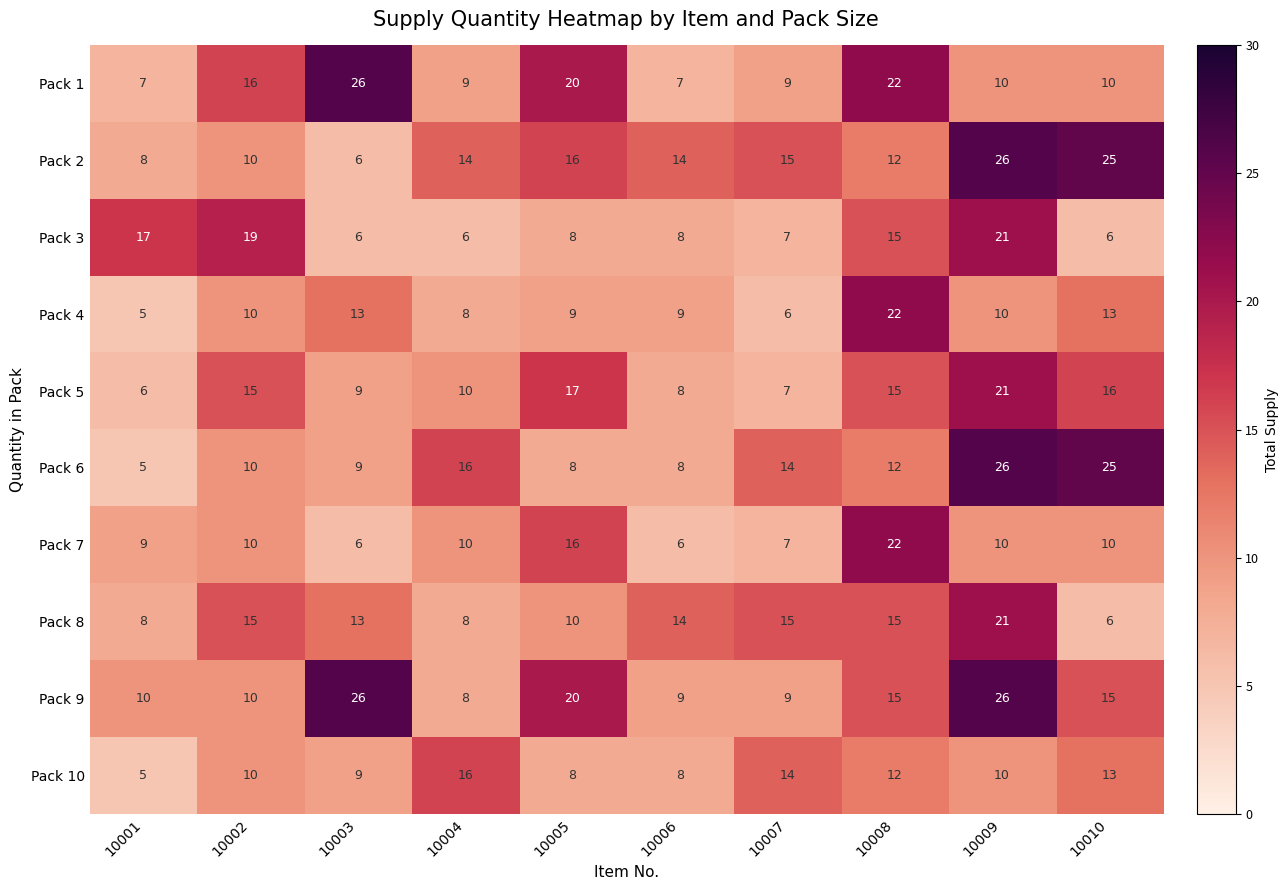

How many distinct data groups are displayed?

10